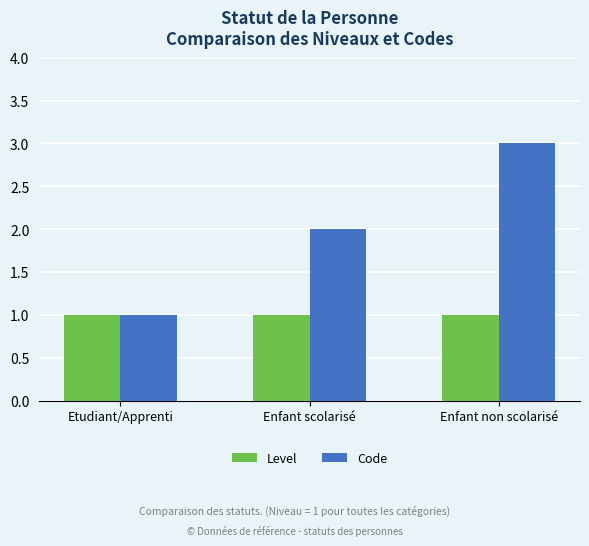

True or false: Level has a value of 1 at Enfant non scolarisé.

True